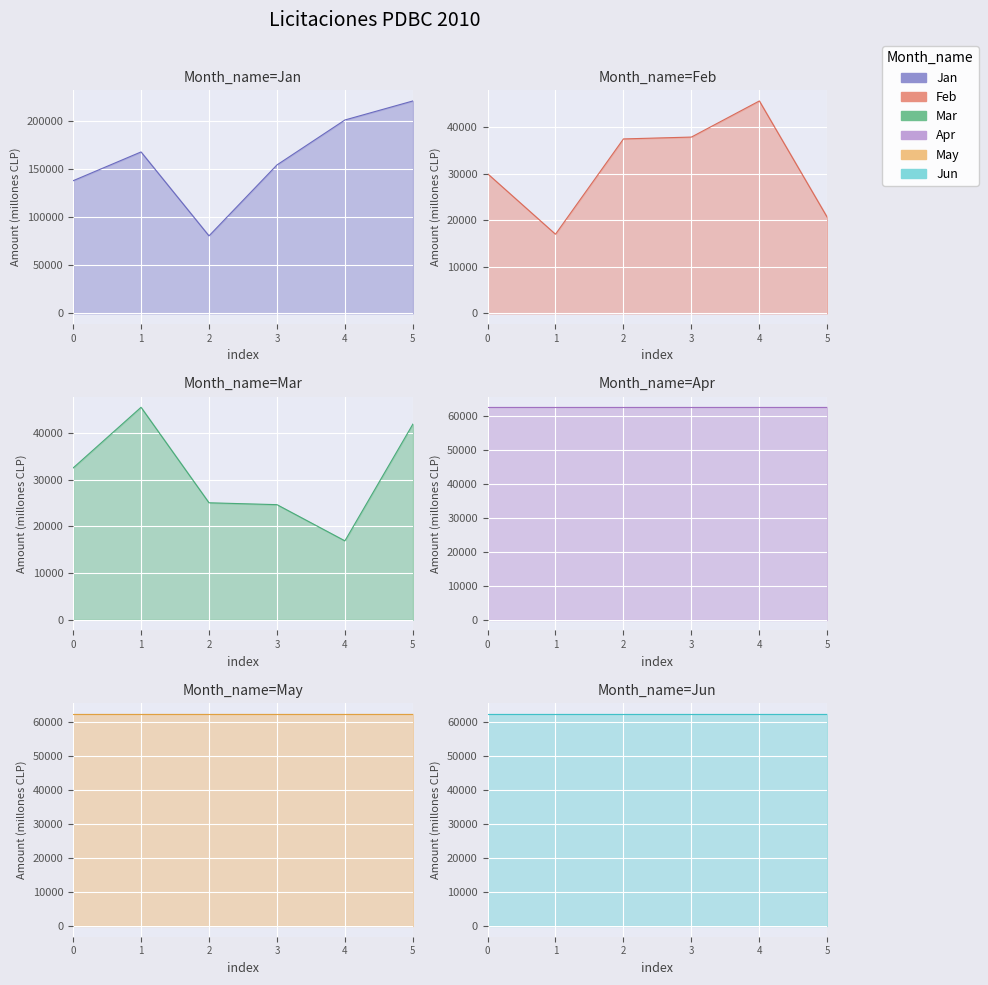

Count the number of categories in the chart.

6